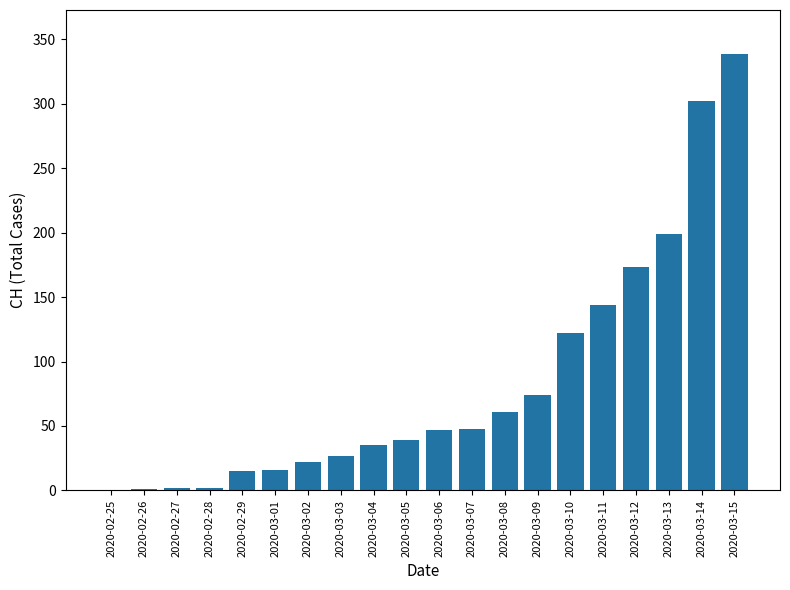

Which label corresponds to the largest value in the chart?

2020-03-15